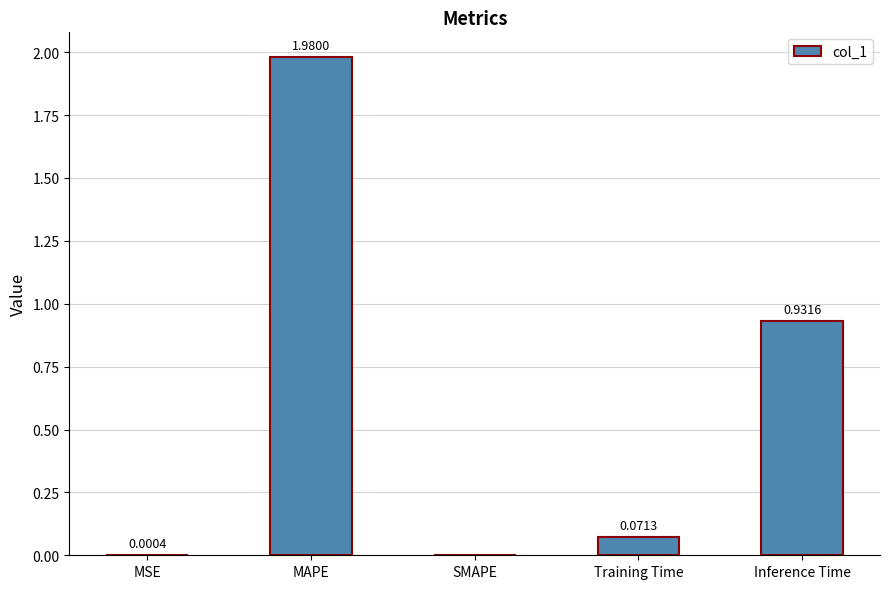

Between Training Time and MAPE, which is larger?

MAPE